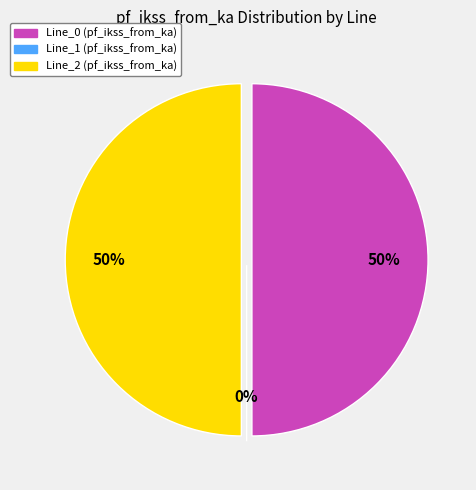

What percentage is the Line_0 slice, to the nearest percent?

50%